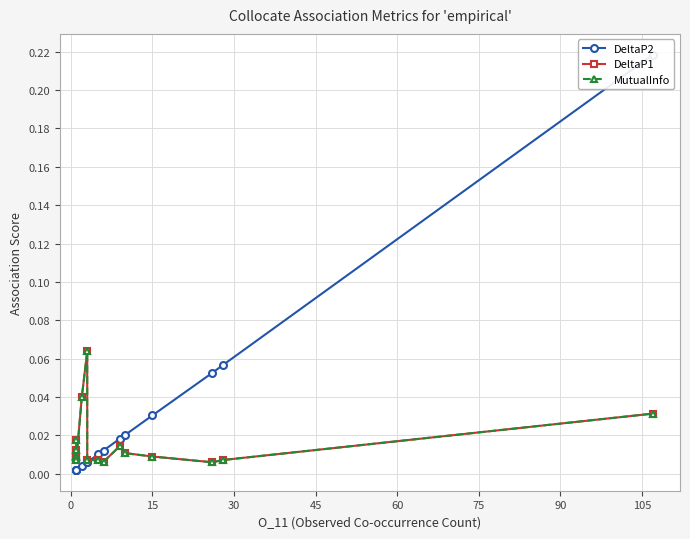

Reading left to right, transcribe all the data shown in this chart.

DeltaP2: 0.0	0.0	0.0	0.0	0.0	0.0	0.0	0.0	0.0	0.0	0.0	0.0	0.0	0.1	0.1	0.2
DeltaP1: 0.0	0.0	0.0	0.0	0.0	0.0	0.1	0.0	0.0	0.0	0.0	0.0	0.0	0.0	0.0	0.0
MutualInfo: 0.0	0.0	0.0	0.0	0.0	0.0	0.1	0.0	0.0	0.0	0.0	0.0	0.0	0.0	0.0	0.0